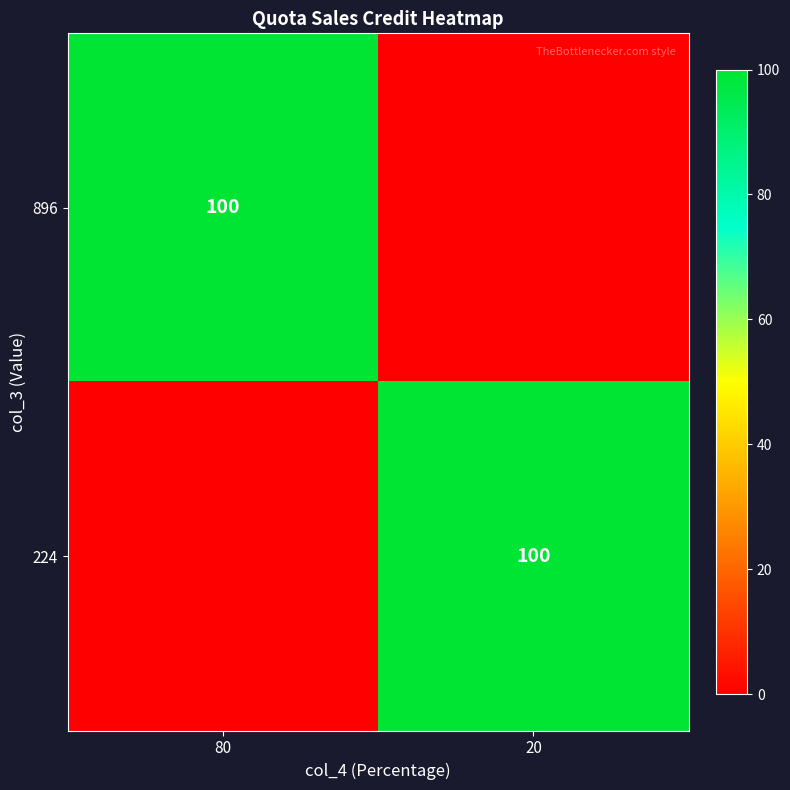

True or false: 896 has a value of 100 at 80.

True